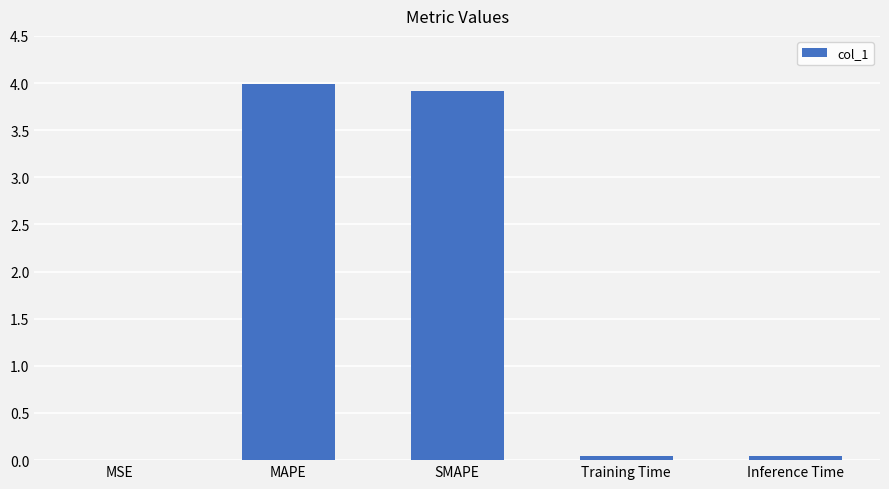

The value at Inference Time is 0.0. True or false?

True